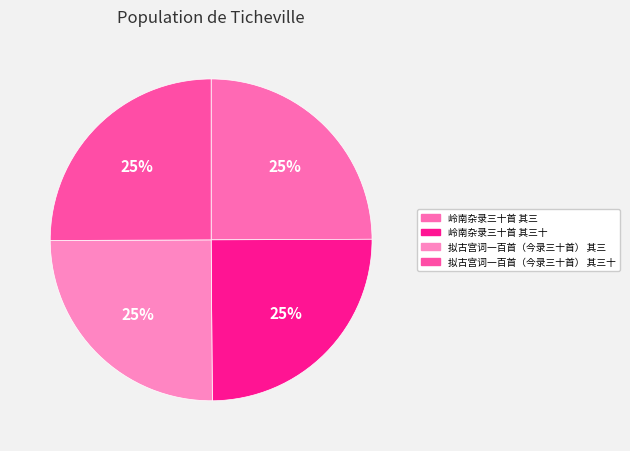

Count the number of slices in the pie.

4